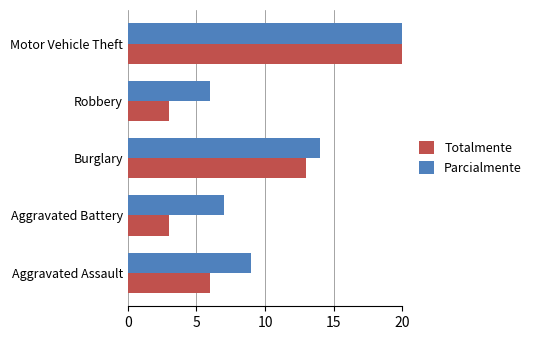

What is the minimum value for Totalmente?

3